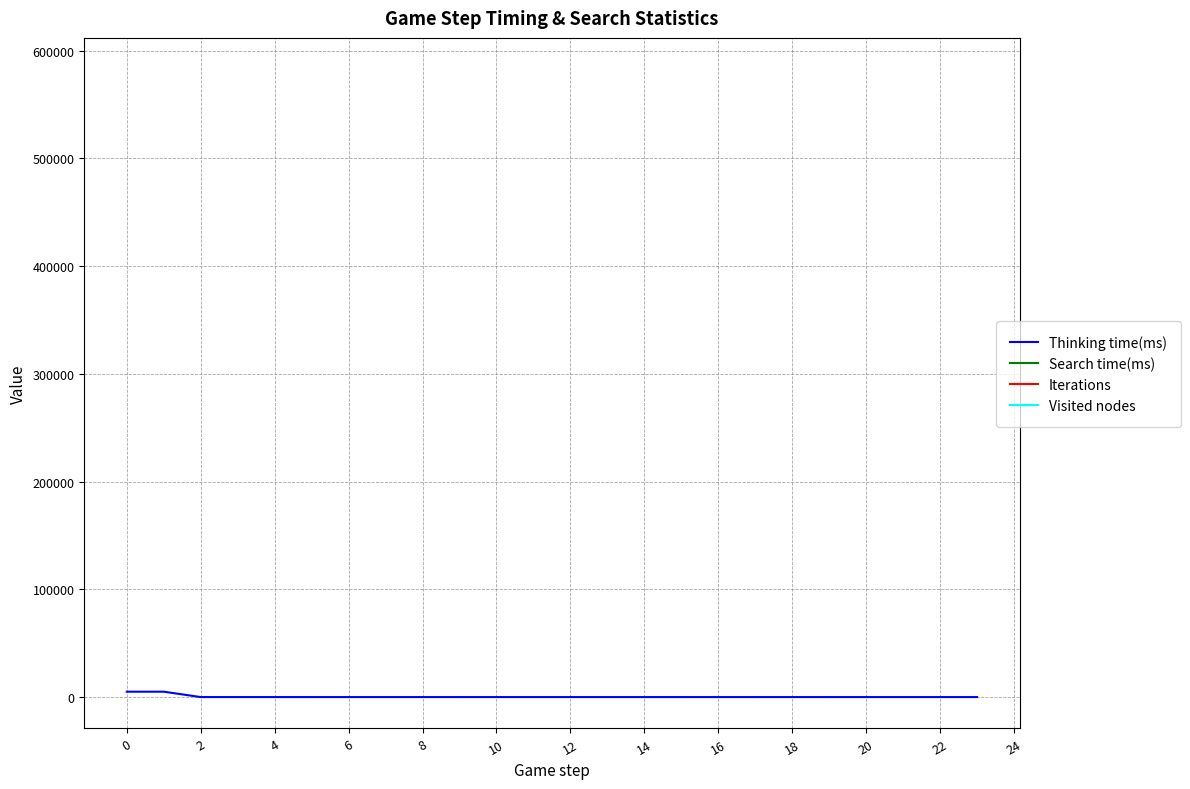

True or false: Visited nodes and Iterations cross at least once.

False